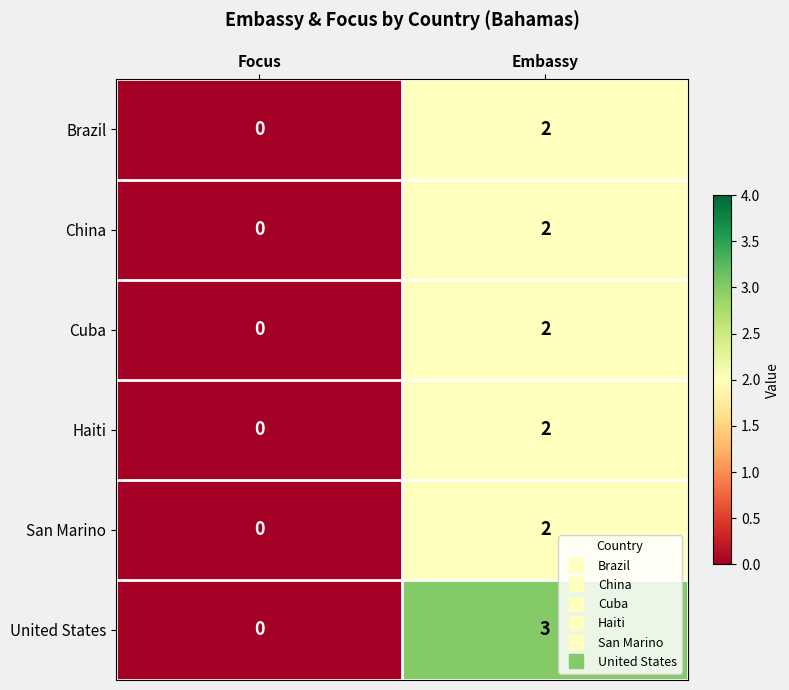

Reading left to right, list all the values displayed in this chart.

Brazil: 0	2
China: 0	2
Cuba: 0	2
Haiti: 0	2
San Marino: 0	2
United States: 0	3